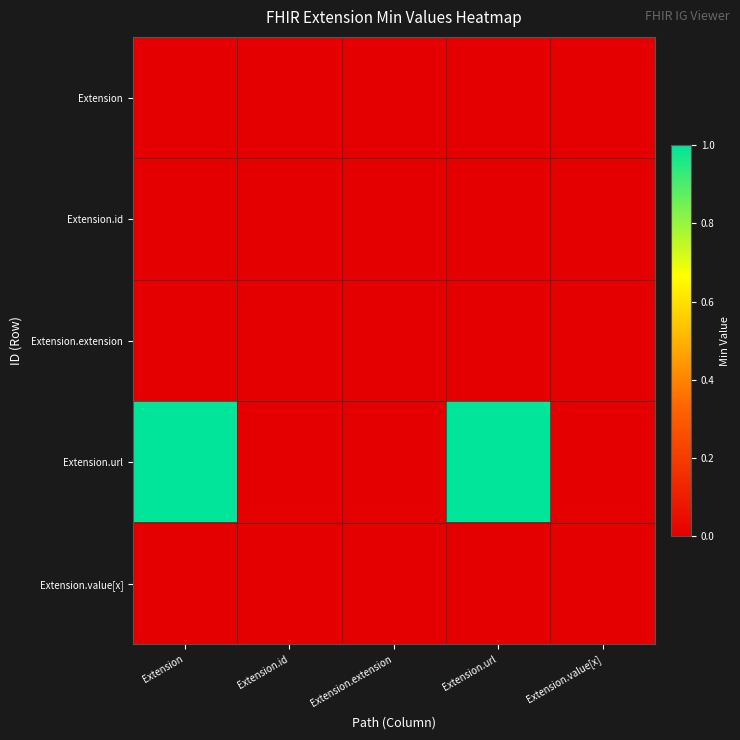

Which series has the largest total across all categories?

Extension.url